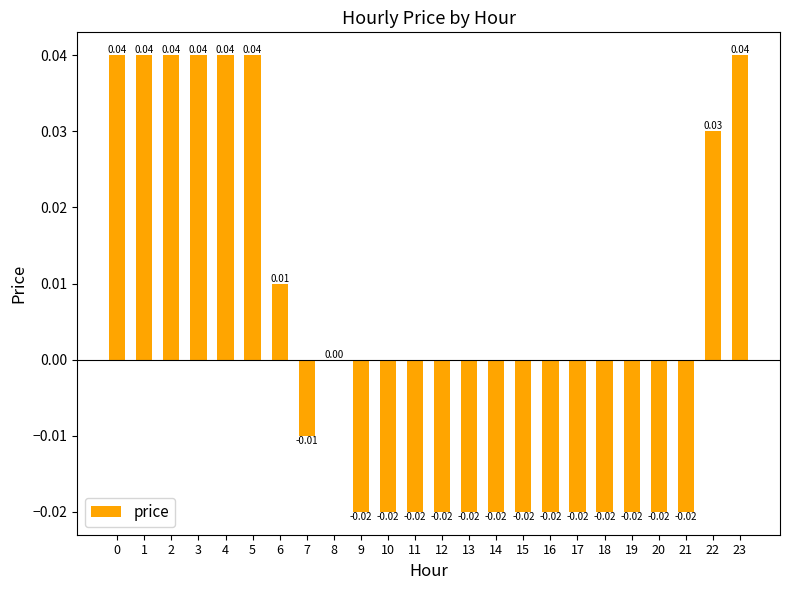

Count the number of data series in this chart.

1